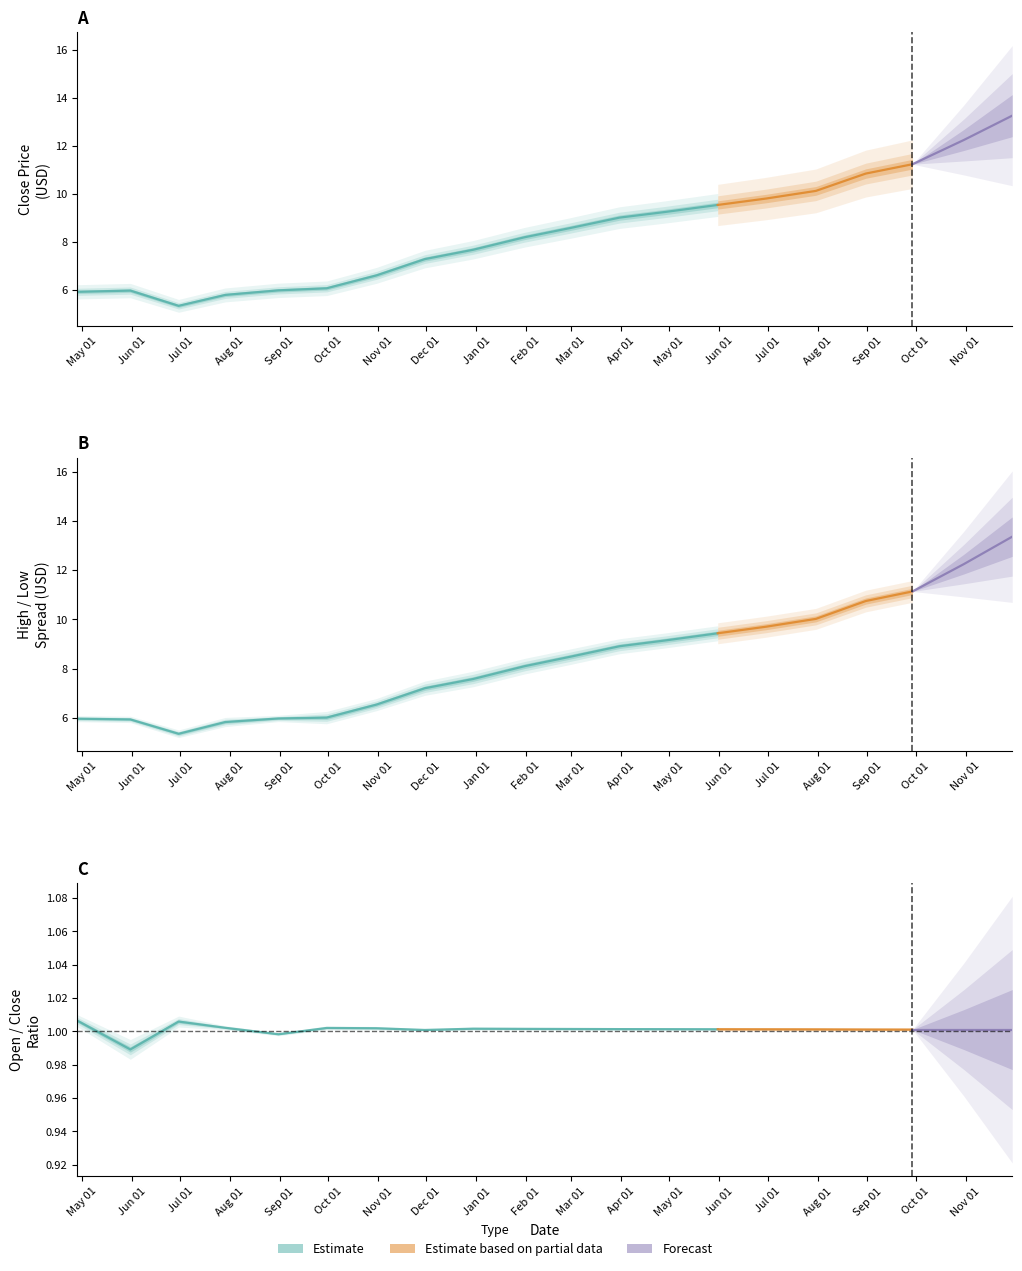

Read the High value at 5.

6.1